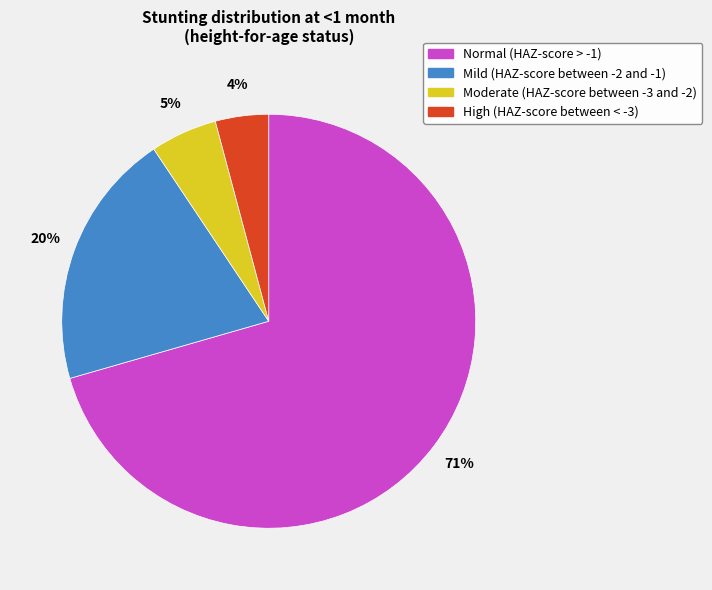

True or false: Moderate (HAZ-score between -3 and -2) accounts for 5% of the total.

True